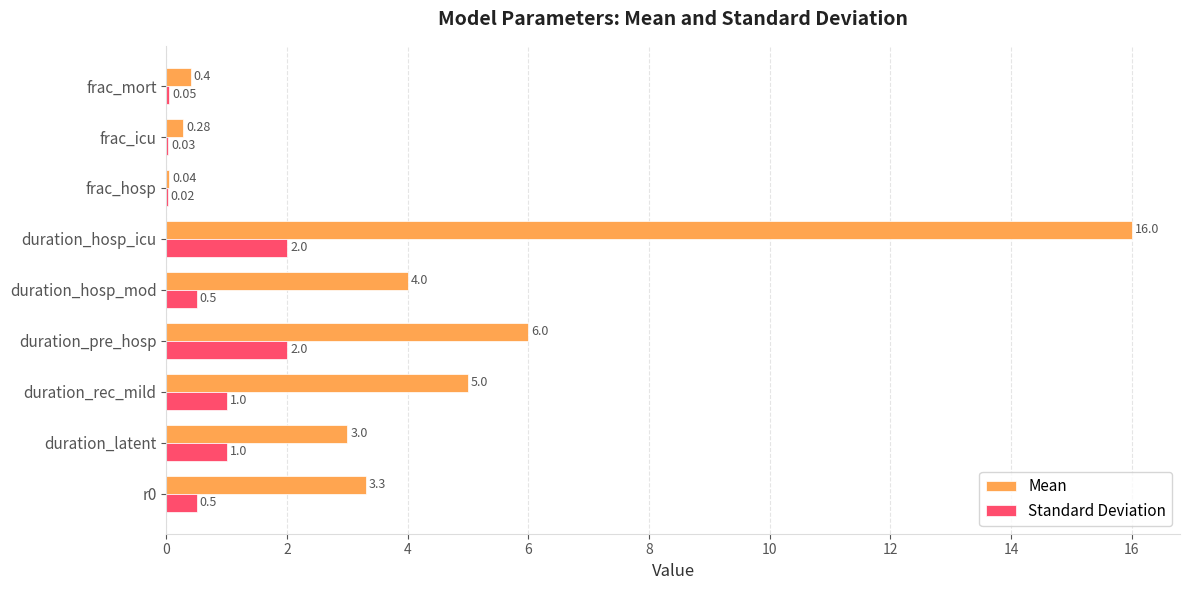

How many data points does each series have?

9